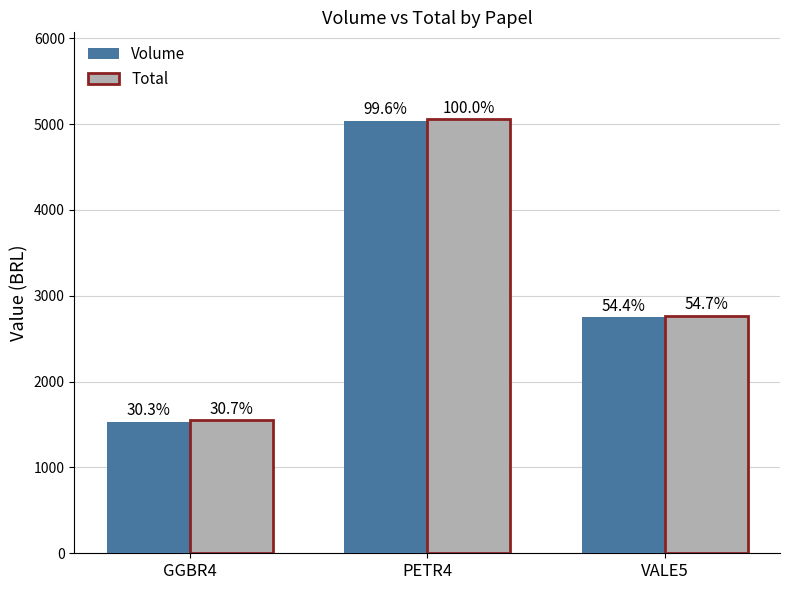

Which series has the largest range (max minus min)?

Total